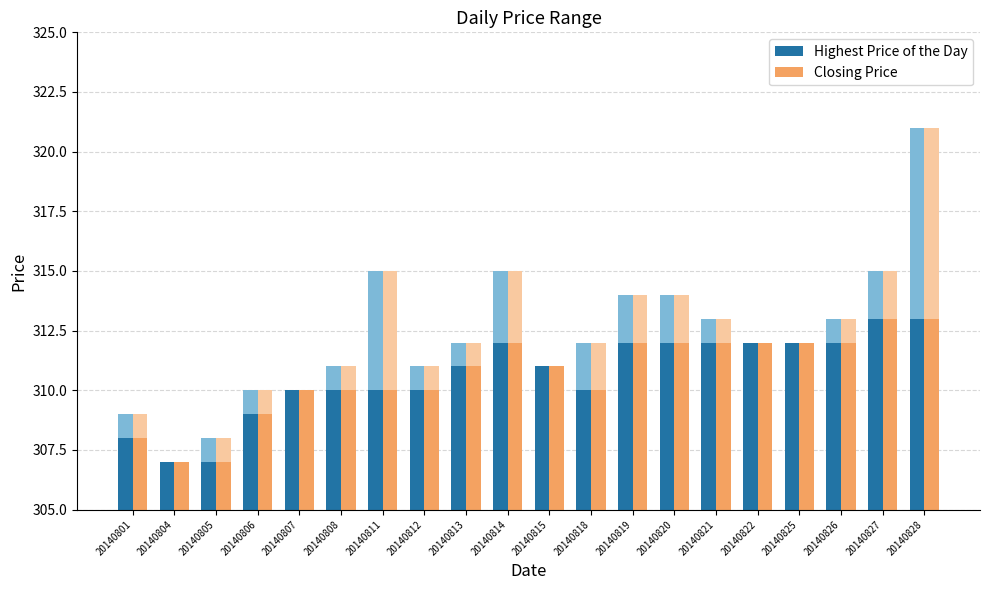

Are the bars grouped side by side (vs. stacked)?

Yes